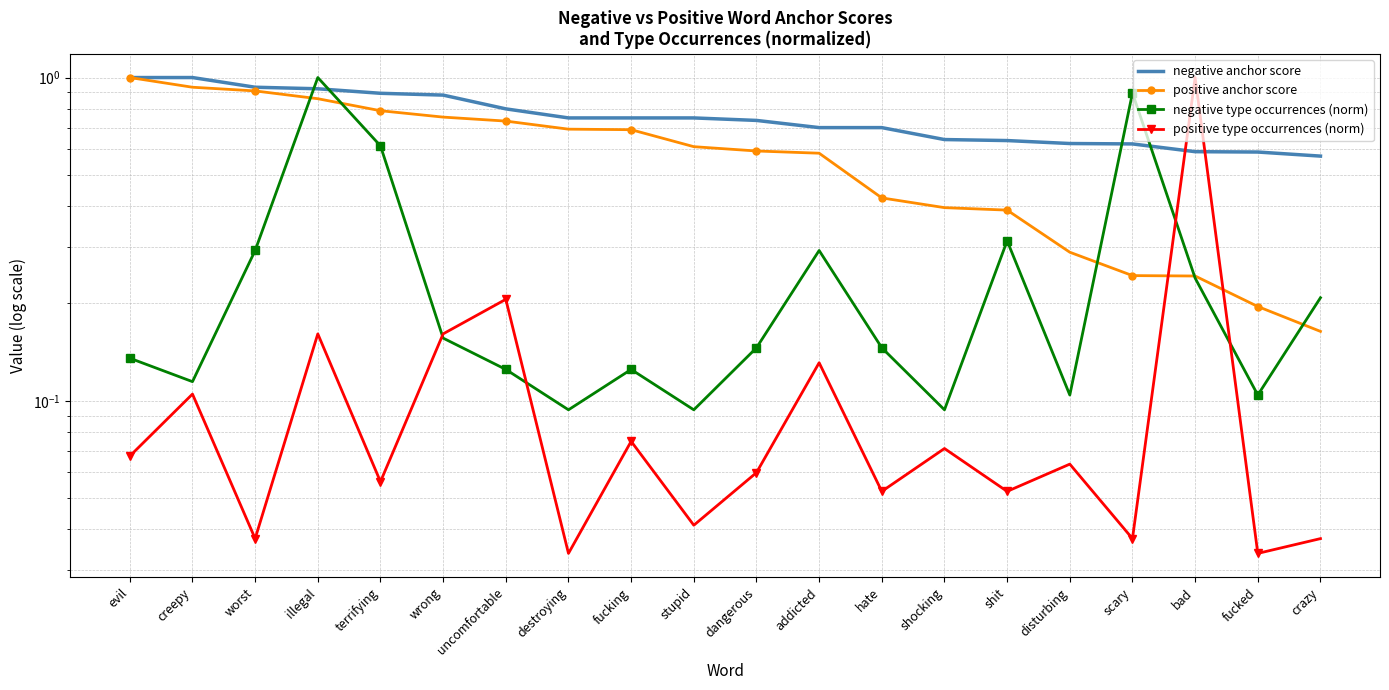

Which series changed the most between uncomfortable and crazy?

positive anchor score